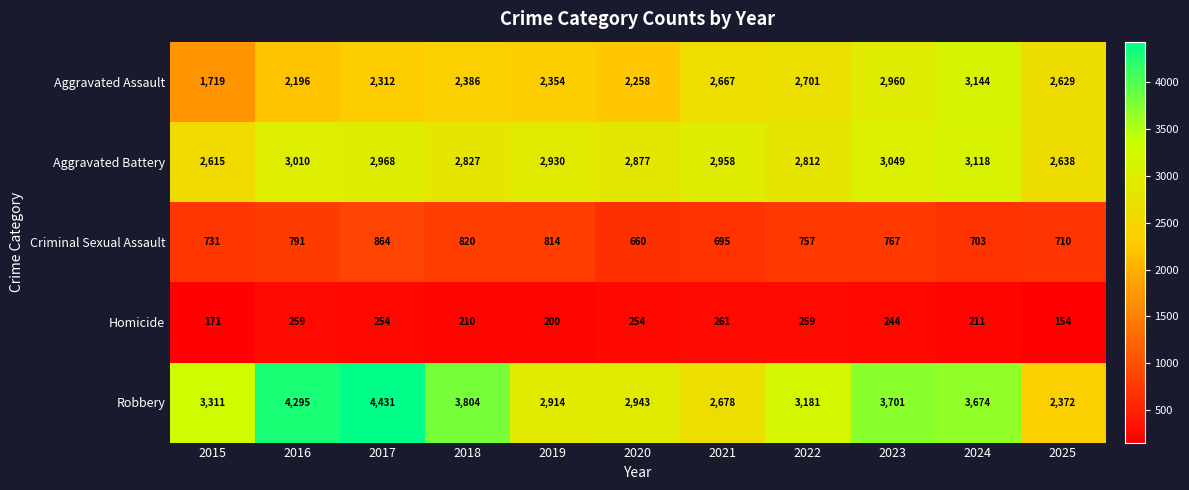

What is the difference between the maximum and minimum values in the Robbery series?

2059